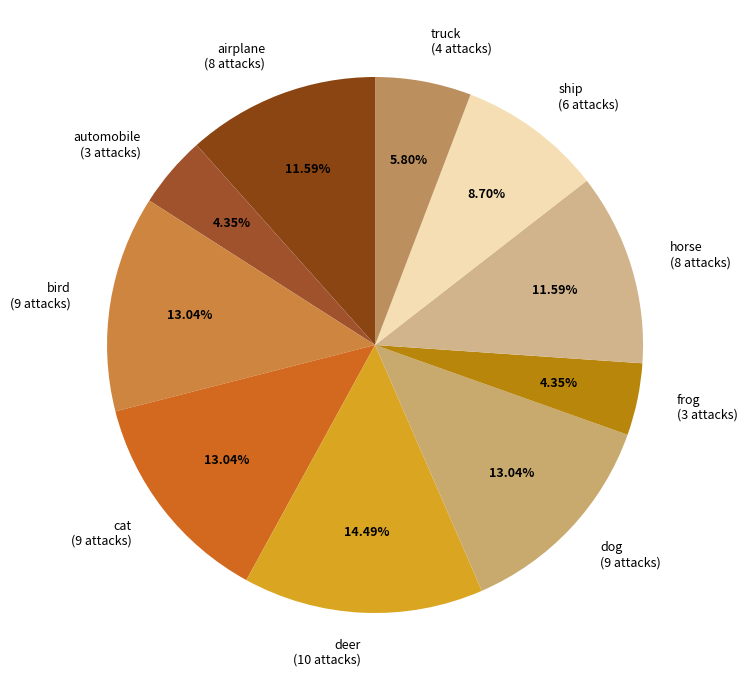

How many segments does this pie chart have?

10